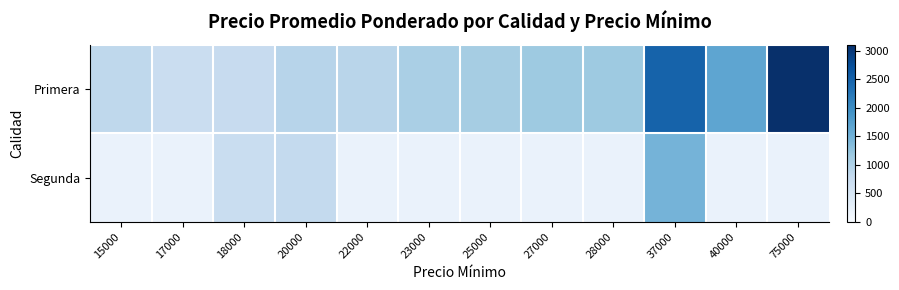

Is the value of Primera at 28000 greater than the value of Segunda at 18000?

Yes